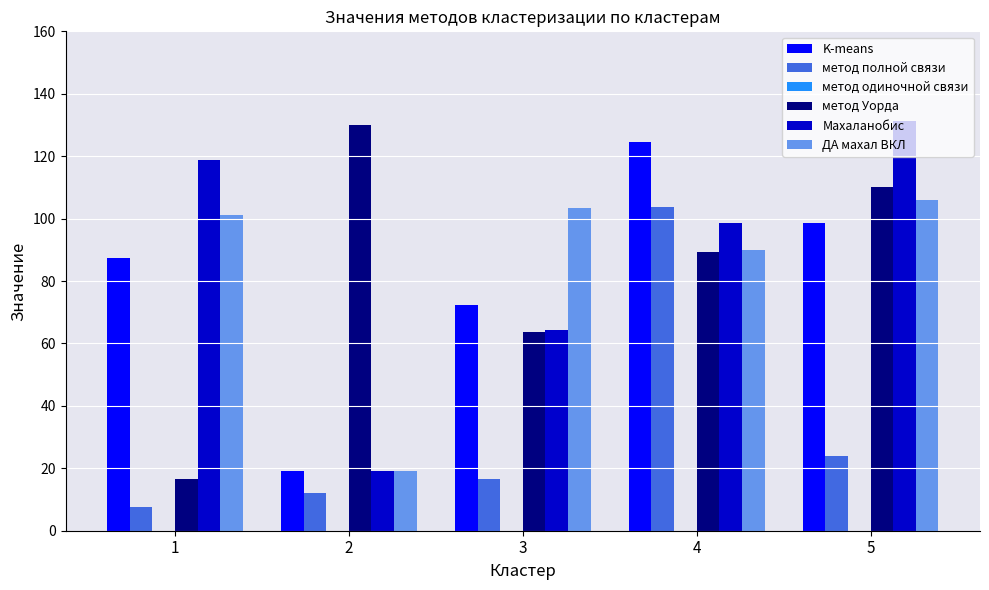

How many categories are shown in the chart?

5